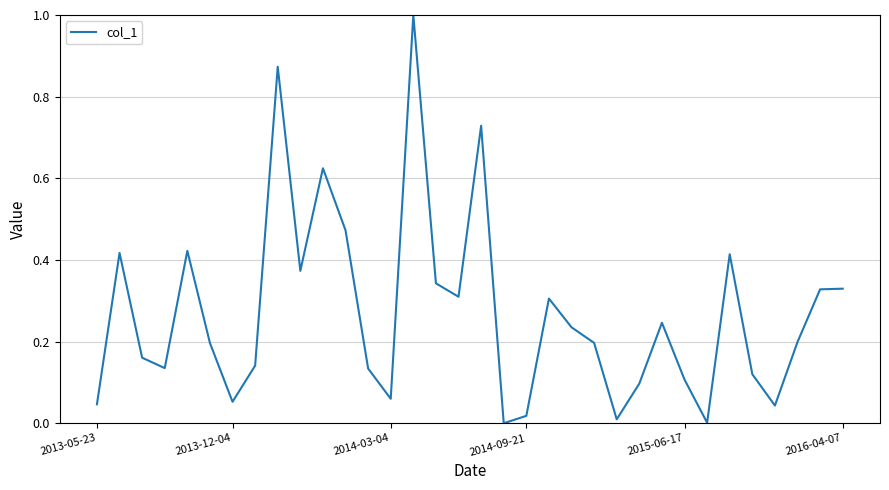

What is the difference between the maximum and minimum values?

1.0